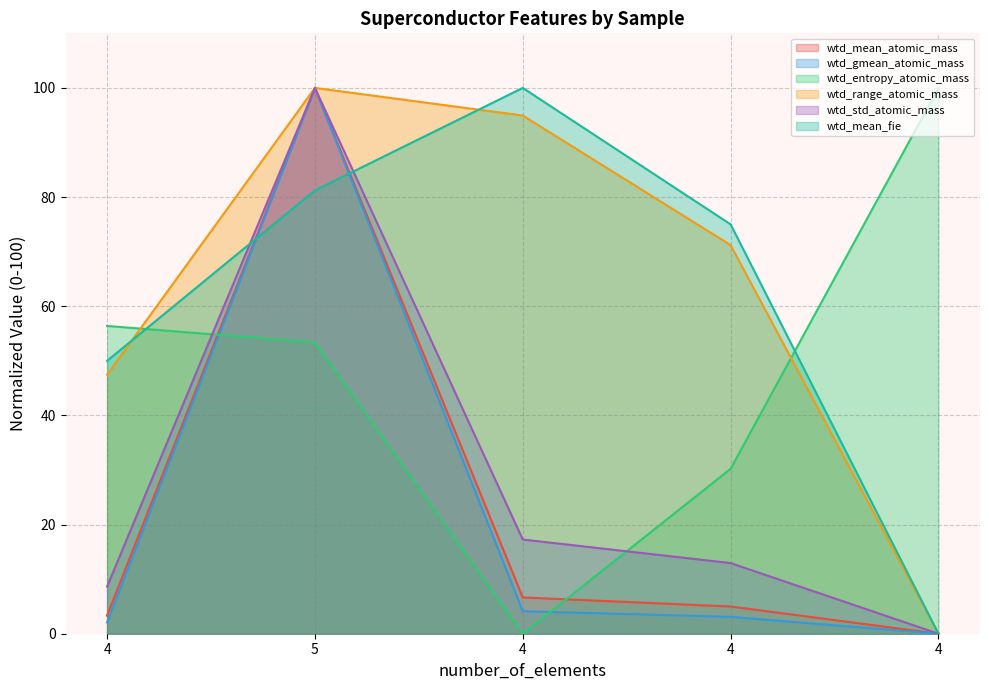

How many lines are shown in the chart?

6